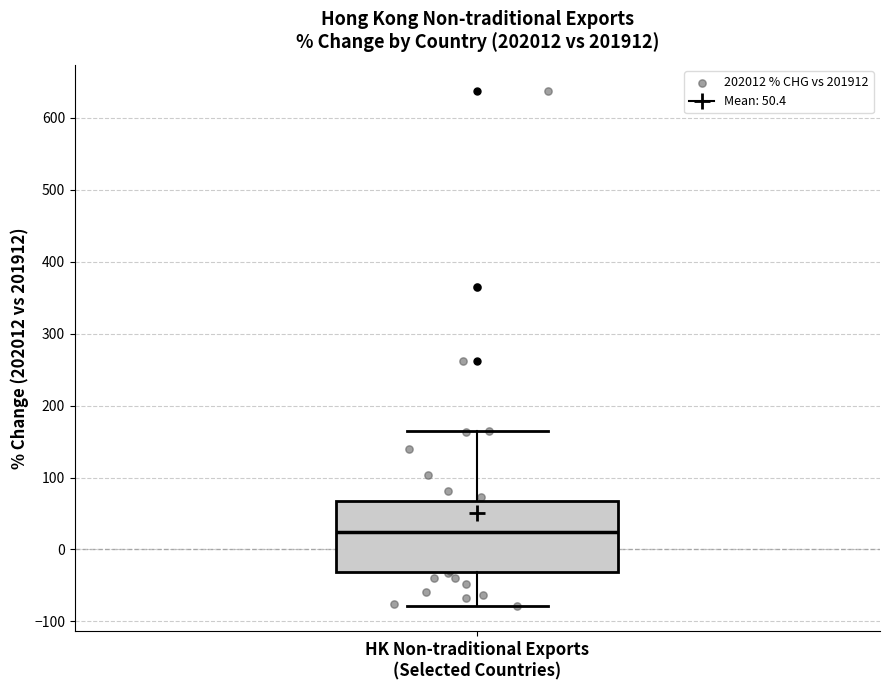

Transcribe this box plot: give where the median line is, the range the box spans, and where the two whiskers end, as read against the y-axis. The values are not printed on the chart, so give them approximately, as read against the axis.

median 20, box -30 to 70, whiskers -80 to 160